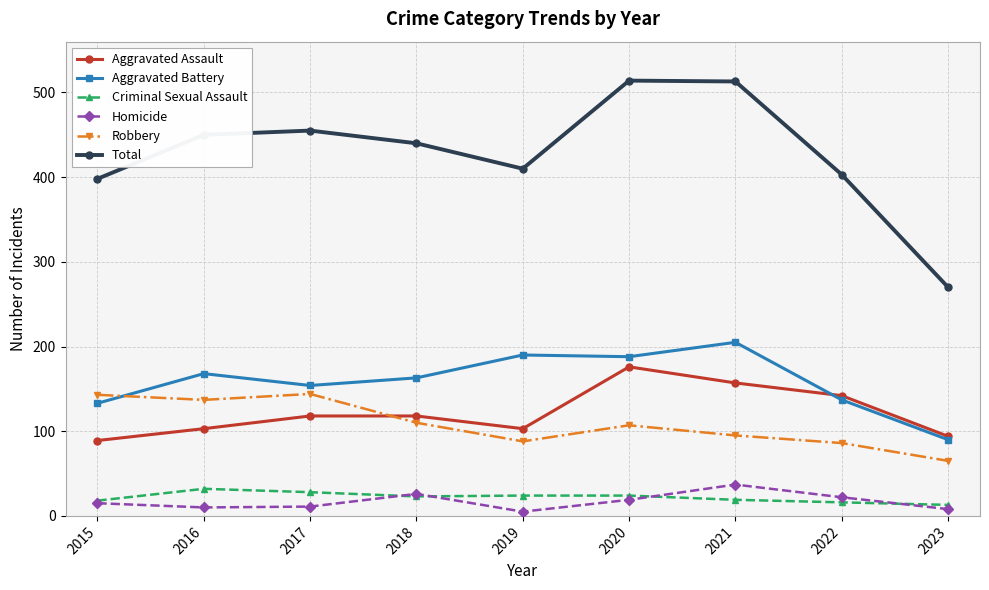

True or false: Total has a value of 270 at 2023.

True